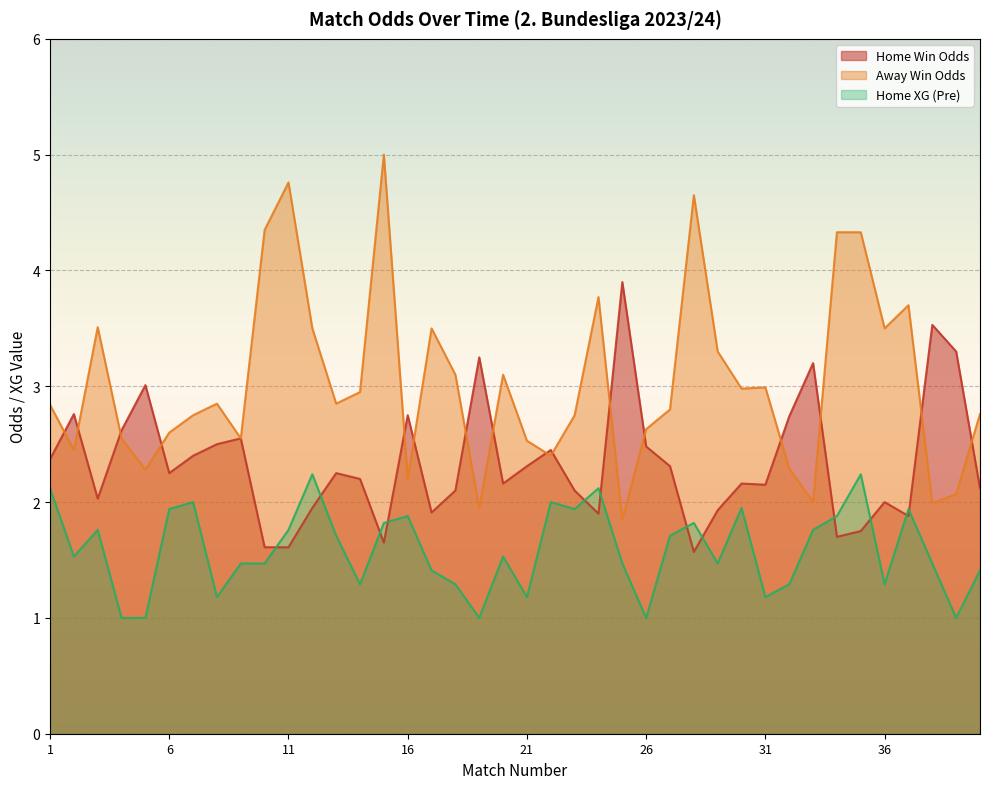

What is the difference between the second highest and second lowest values in the Odd_H_FT series?

1.9